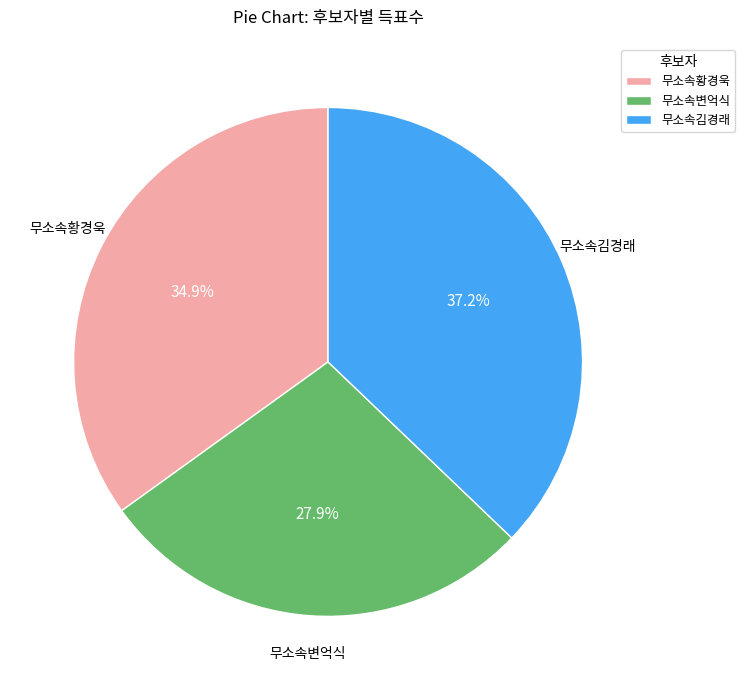

To the nearest percent, what is the combined percentage of 무소속김경래 and 무소속황경욱?

72%